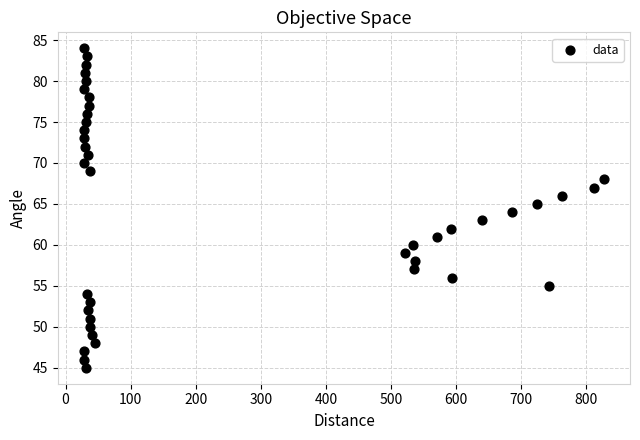

What is the range of X values (max minus min)?

799